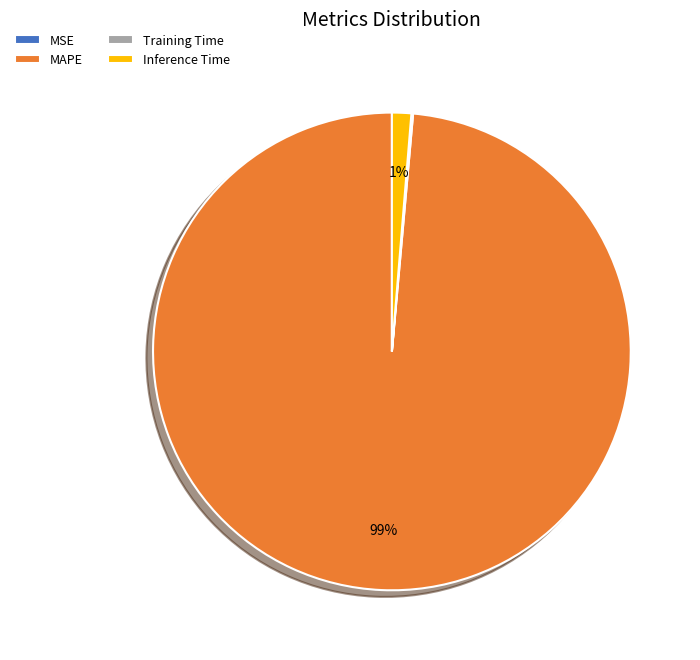

Is there a majority slice in this chart?

Yes